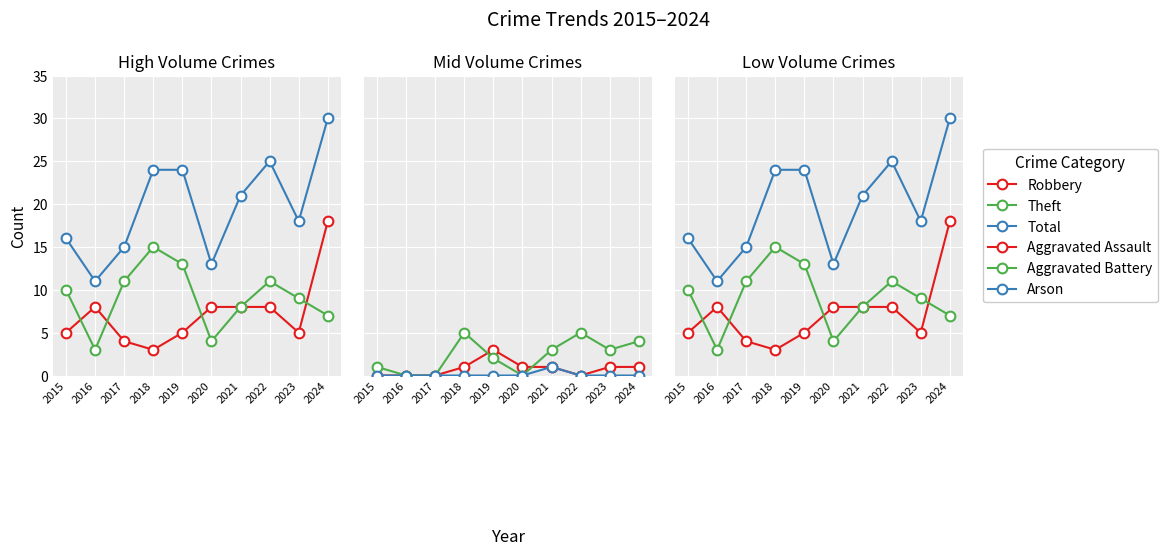

How many lines are shown in the chart?

6